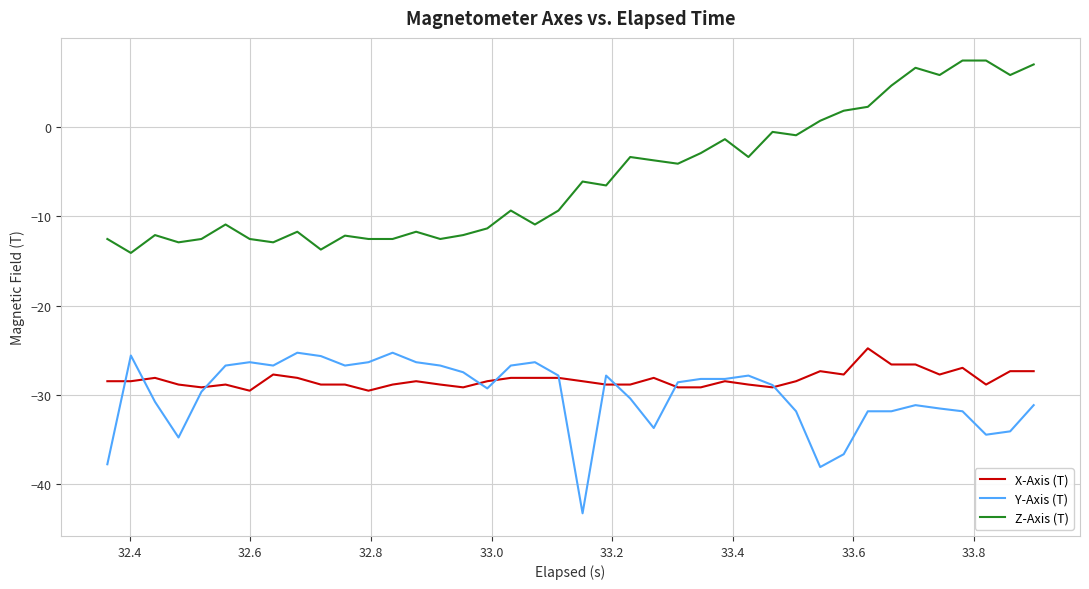

Which series has the largest total across all categories?

Z-Axis (T)